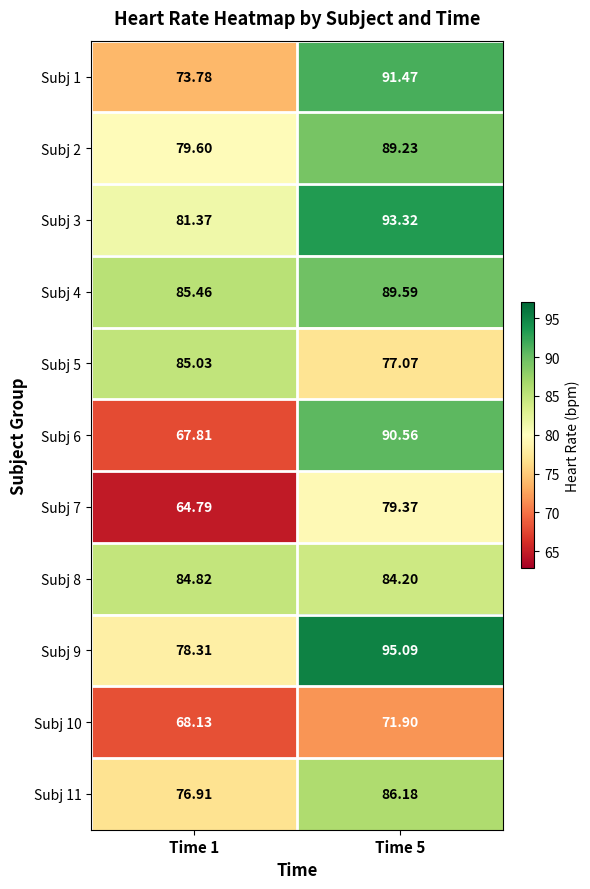

Is the value of Subj 5 at Time 5 greater than the value of Subj 9 at Time 1?

No